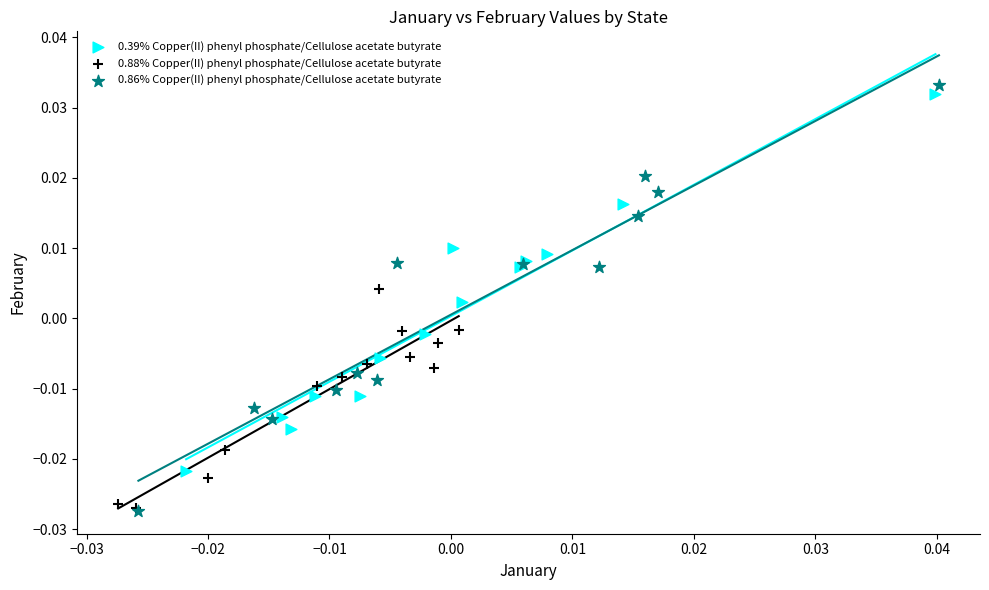

What are all the series names shown in the legend?

0.39% Copper(II) phenyl phosphate/Cellulose acetate butyrate, 0.88% Copper(II) phenyl phosphate/Cellulose acetate butyrate, 0.86% Copper(II) phenyl phosphate/Cellulose acetate butyrate